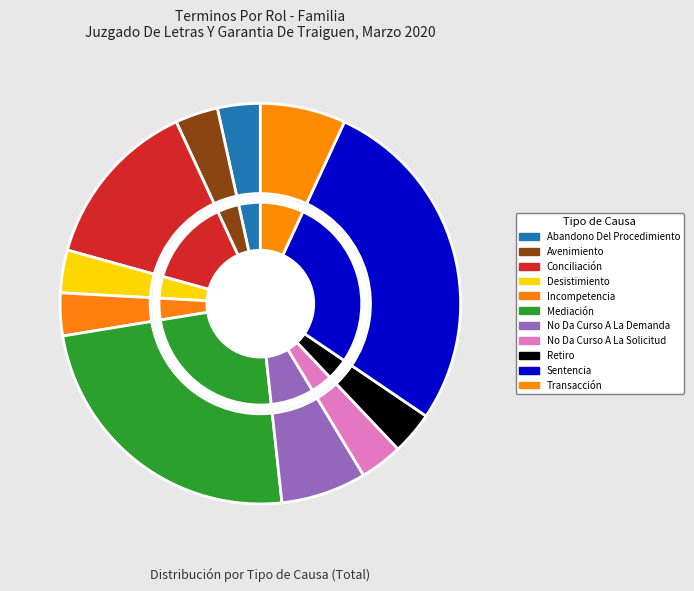

Count the number of slices in the pie.

11